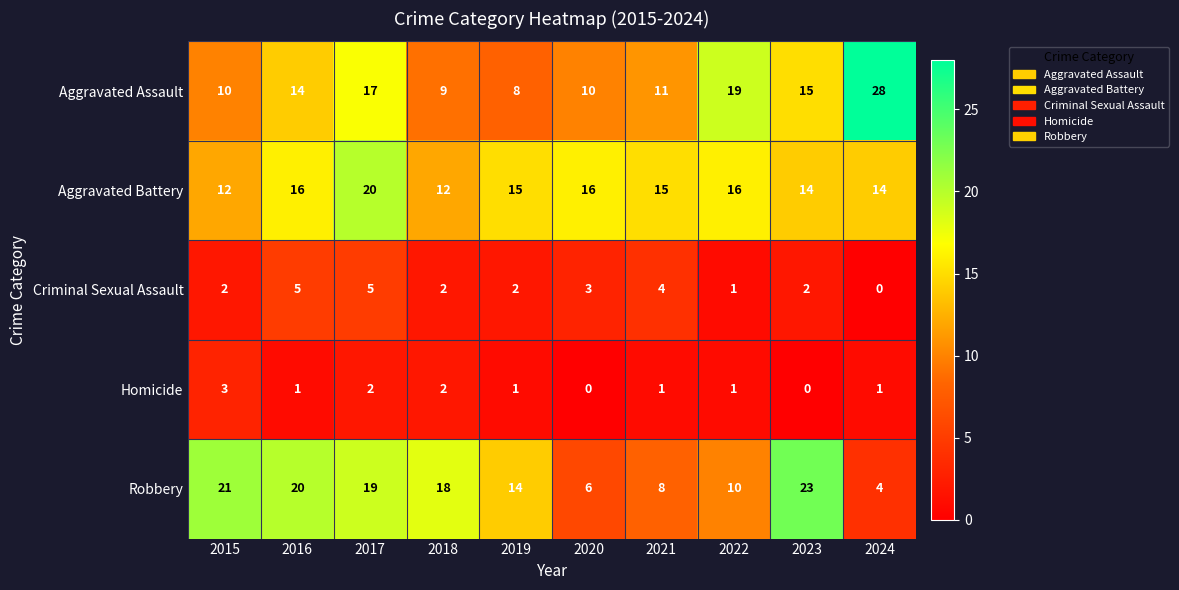

How many categories are shown in the chart?

10